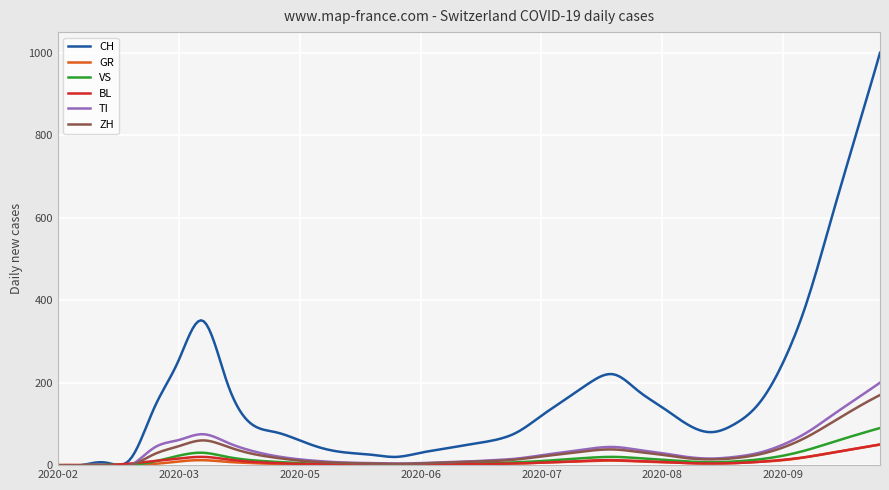

What is the maximum value for ZH?

170.0